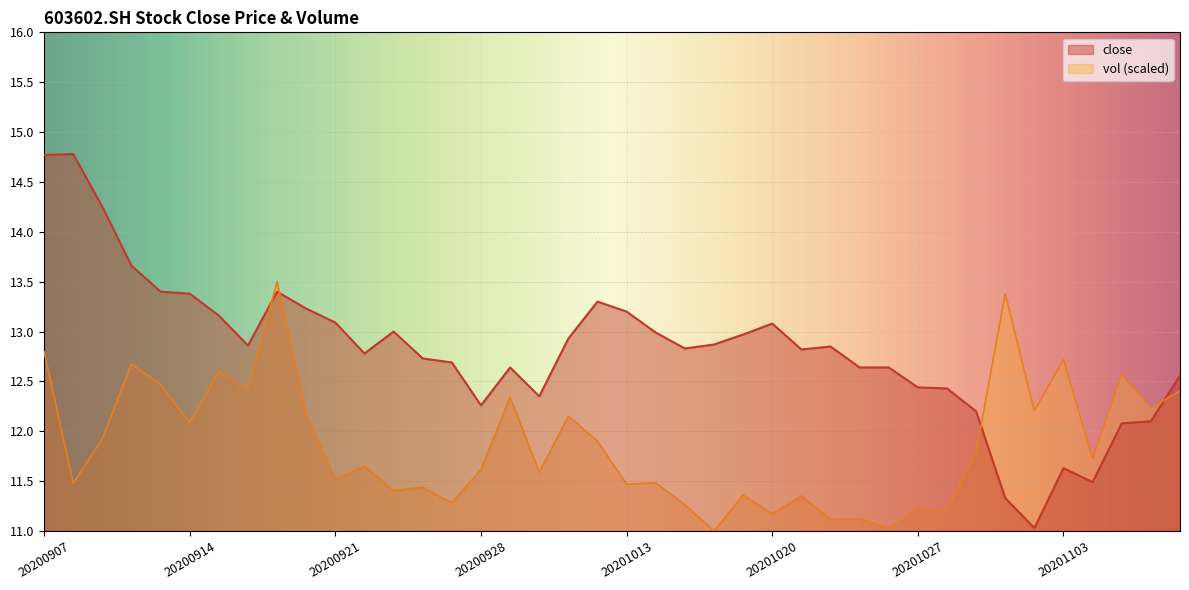

Between which two adjacent categories do close and vol first intersect?

20200916 and 20200917